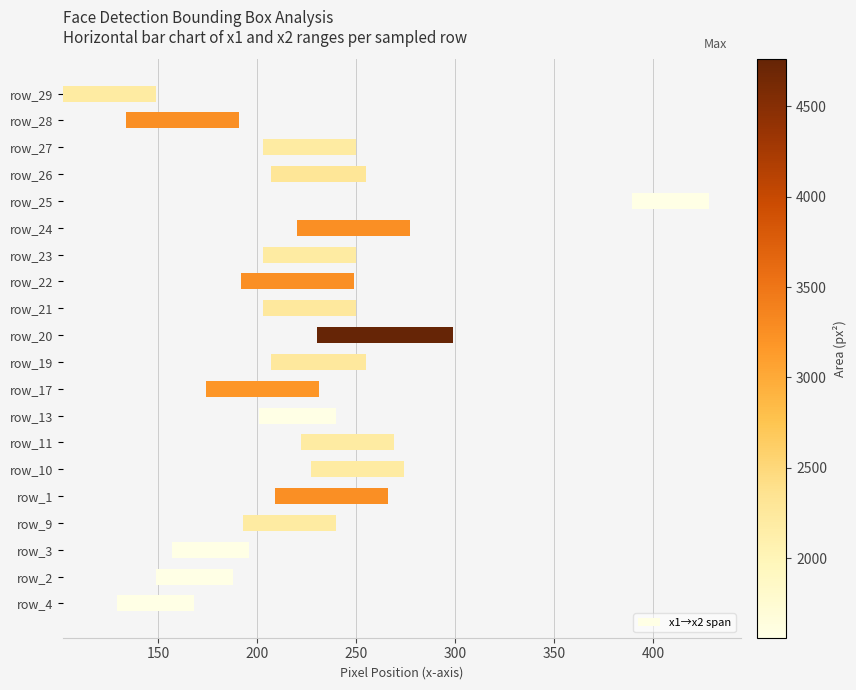

Reading left to right, what are all the values shown in this chart?

39	39	39	47	57	47	47	39	57	48	69	47	57	47	57	39	48	47	57	47